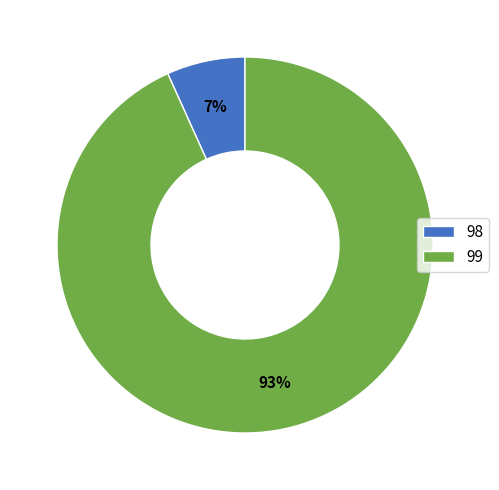

What is the majority slice?

99